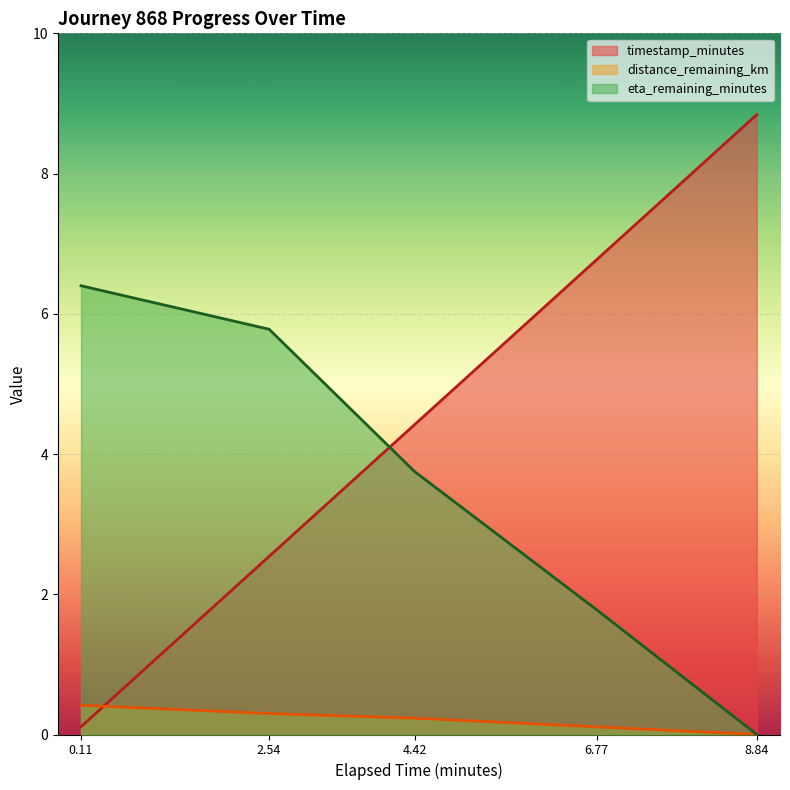

Rank the categories by eta_remaining_minutes value from lowest to highest.

8.84, 6.77, 4.42, 2.54, 0.11